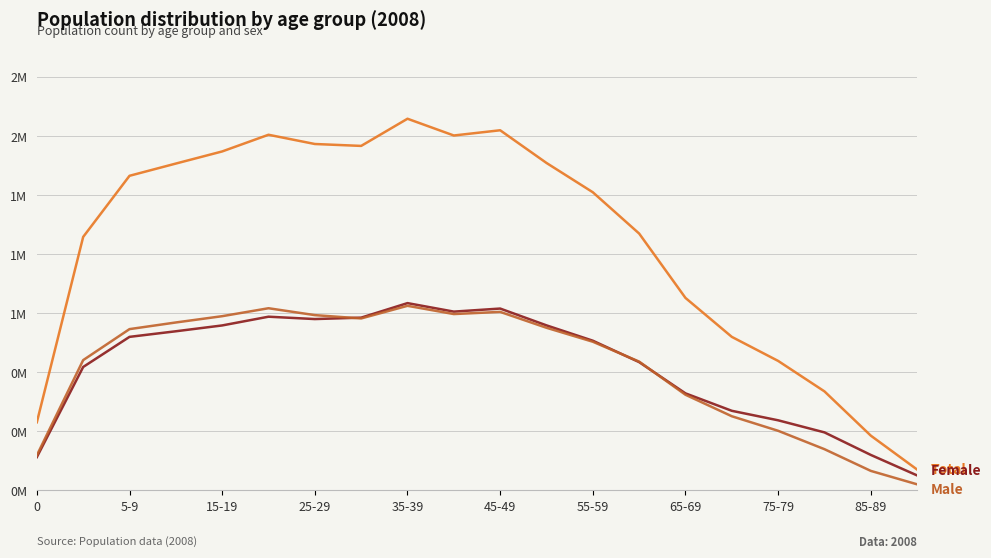

Does the chart display data point markers on the line(s)?

No